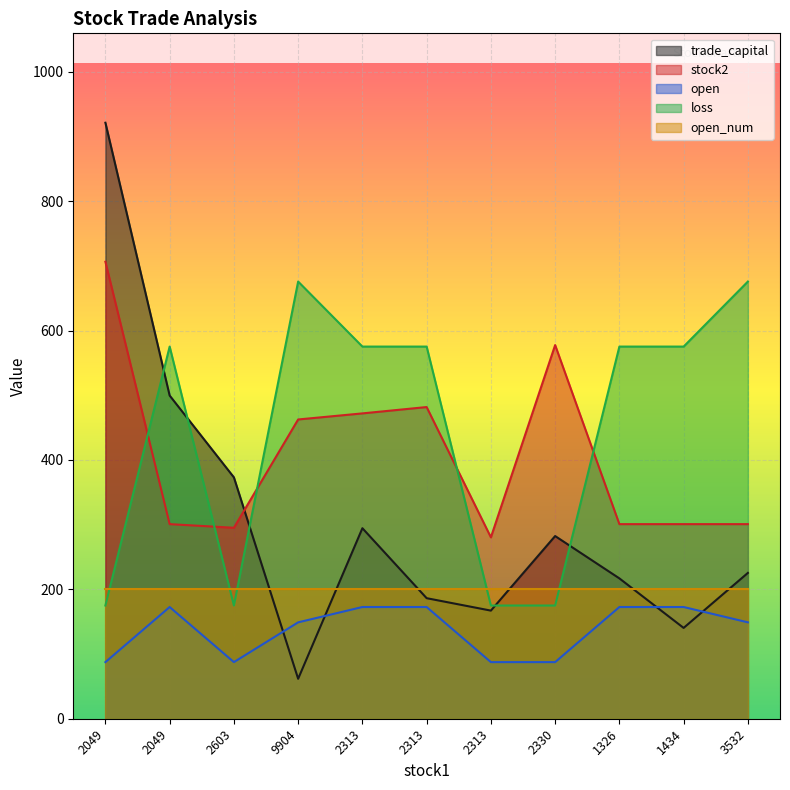

What is the average value of the loss series?

448.0